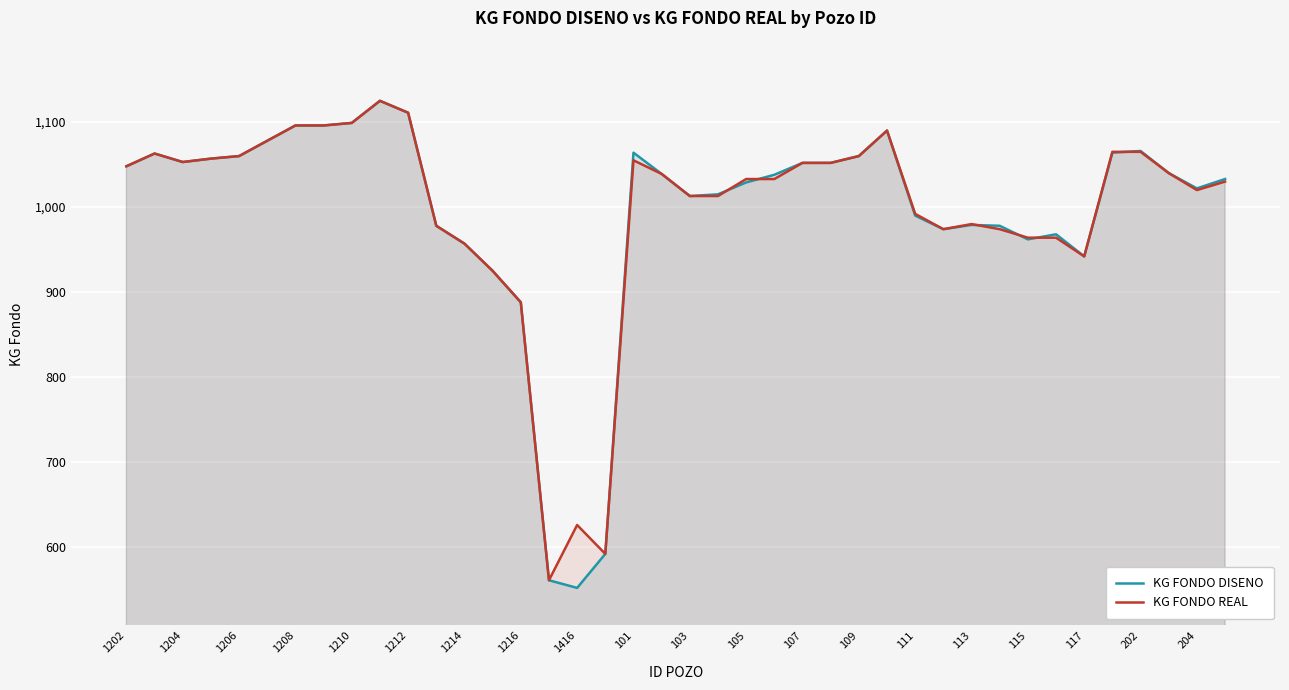

How many times do KG FONDO REAL and KG FONDO DISENO cross each other?

6